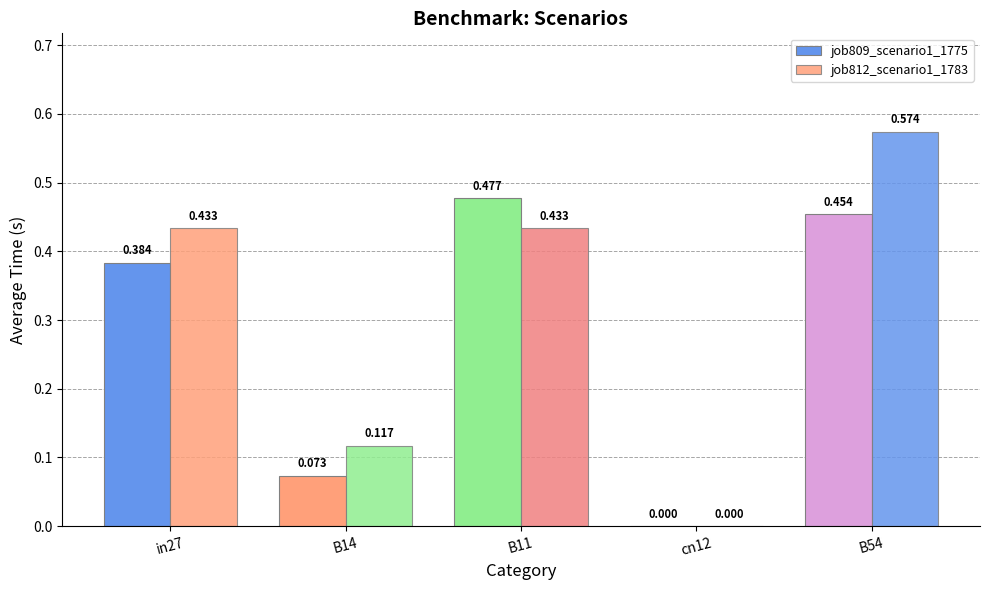

At which label is job809_scenario1_1775 closest to 0?

cn12